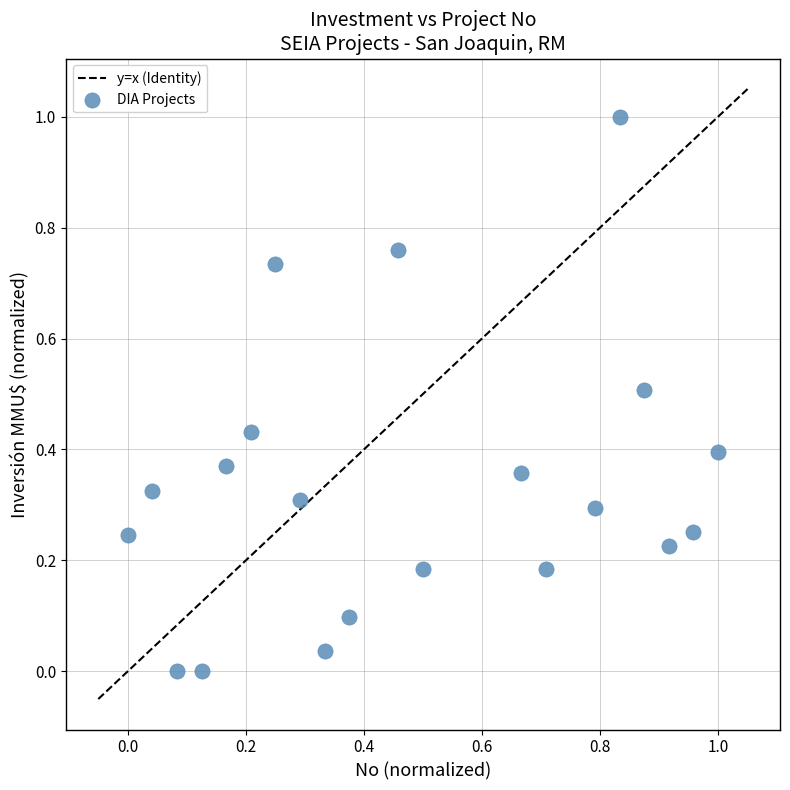

What is the range of X values (max minus min)?

1.0